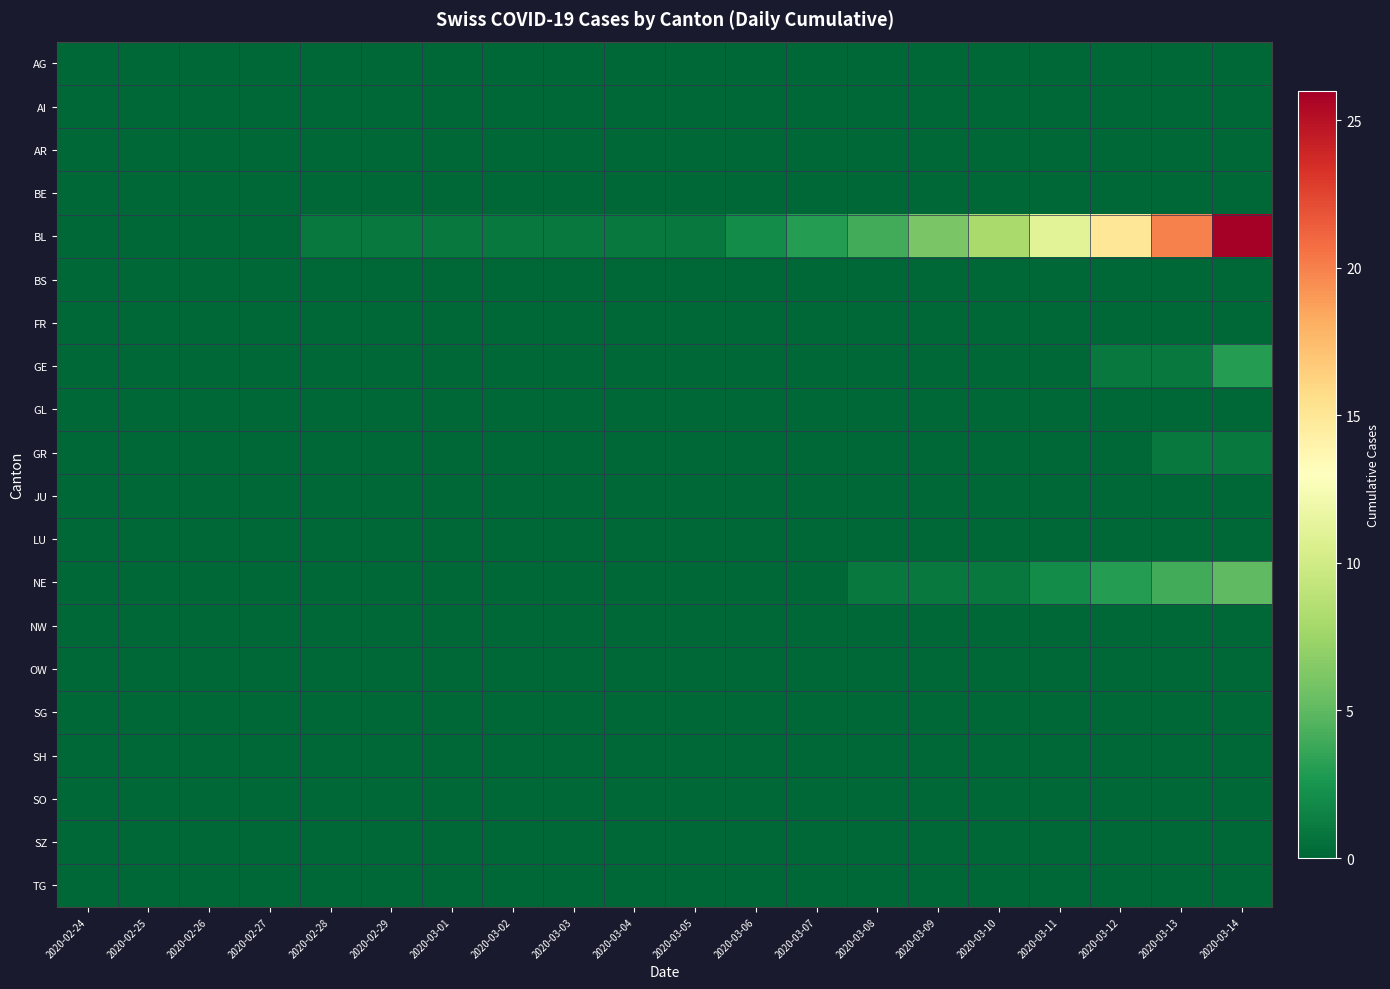

Which series changed the most between 2020-03-05 and 2020-03-09?

BL